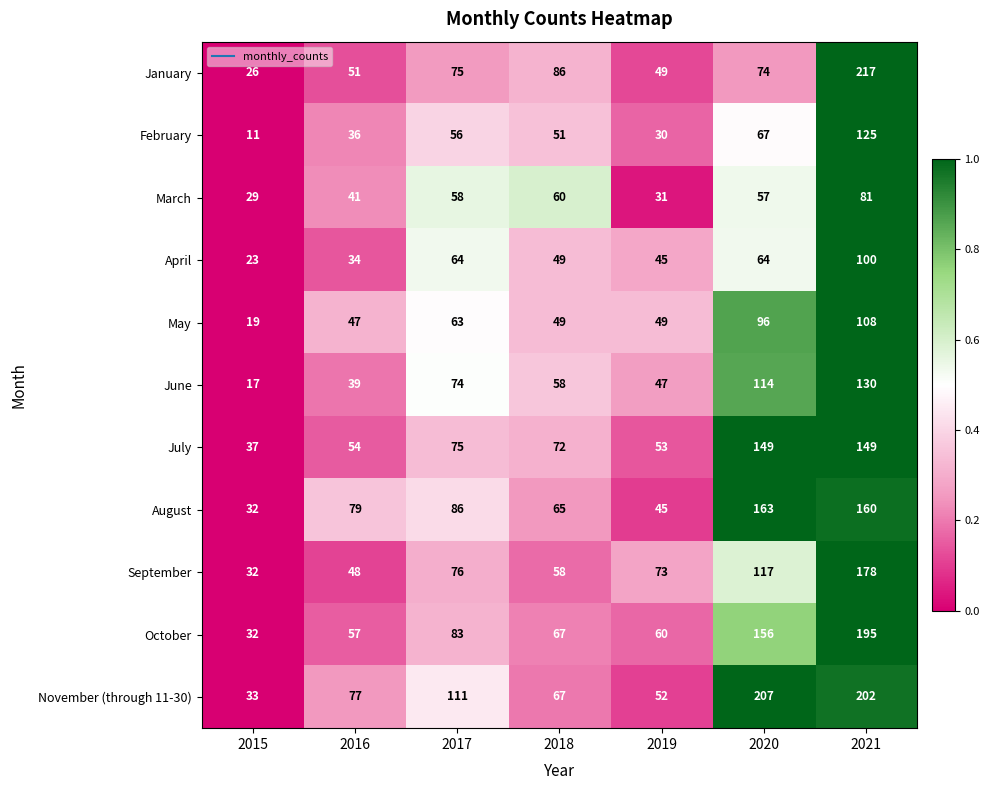

Rank the series at 2016 from highest to lowest value.

August, November (through 11-30), October, July, January, September, May, March, June, February, April